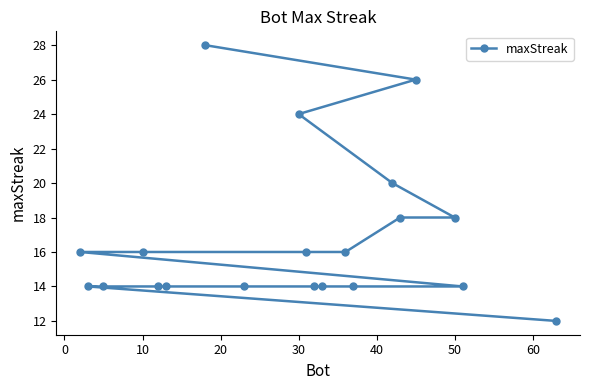

How many data points does each series have?

20